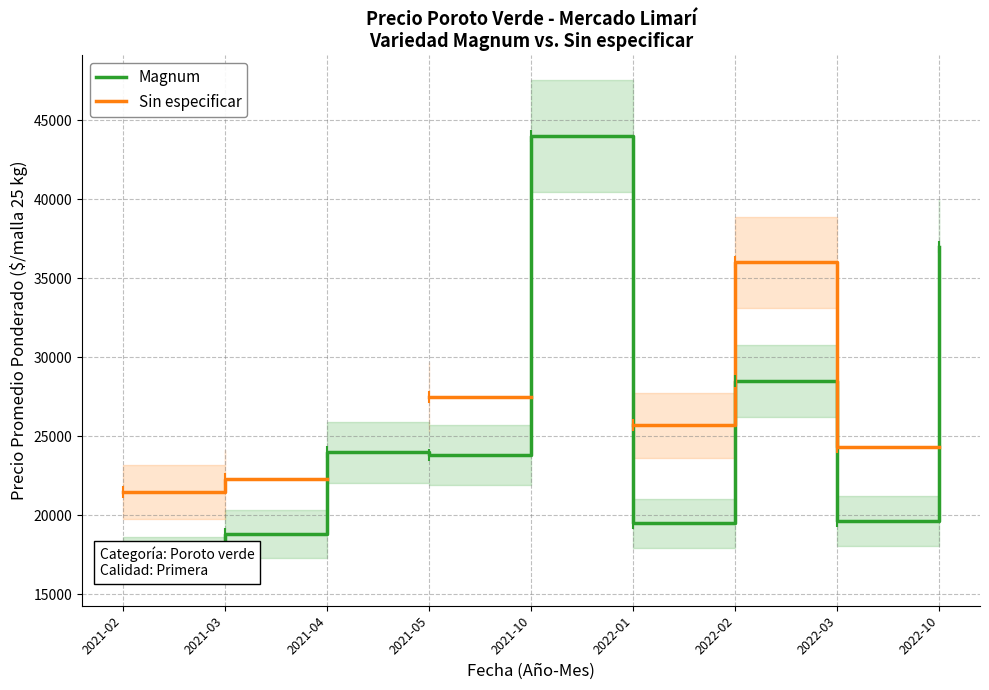

Read the Sin especificar value at 2021-05.

27500.0